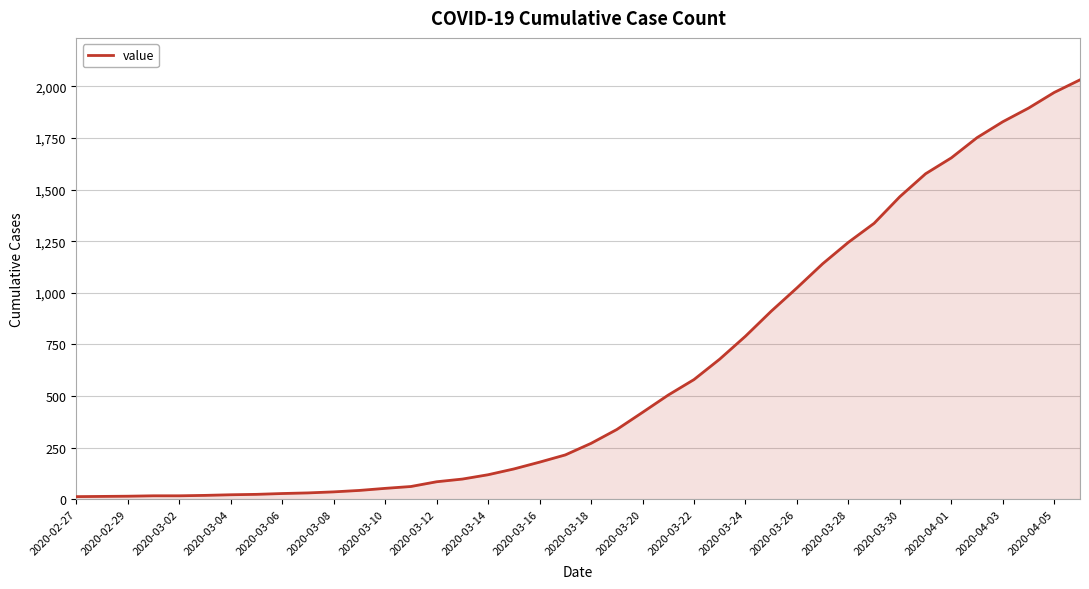

Count the number of categories in the chart.

40